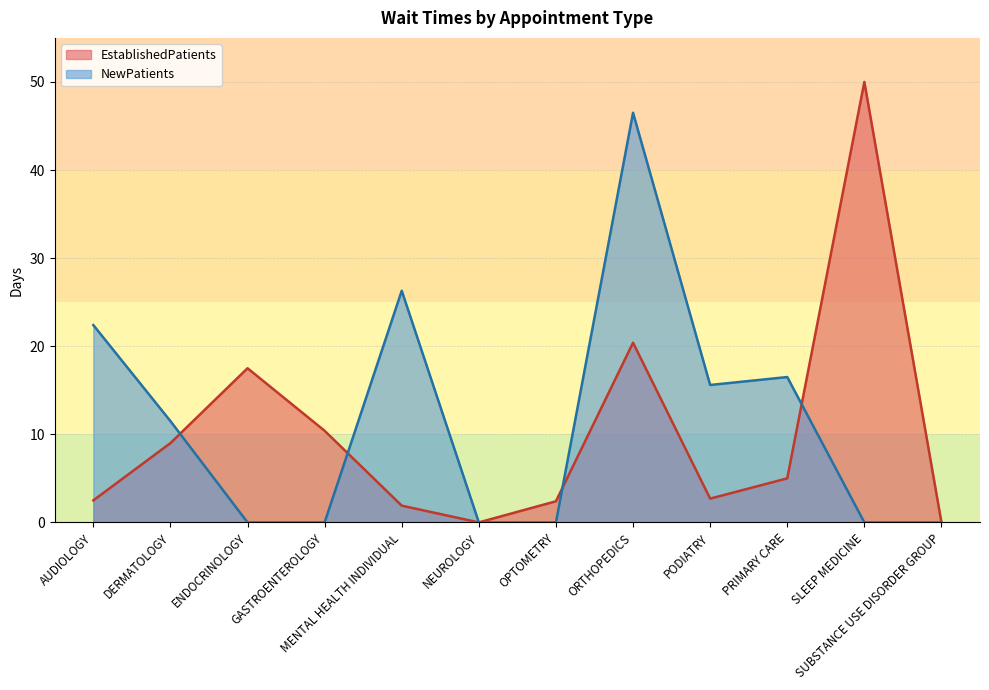

What position from the right is MENTAL HEALTH INDIVIDUAL?

8